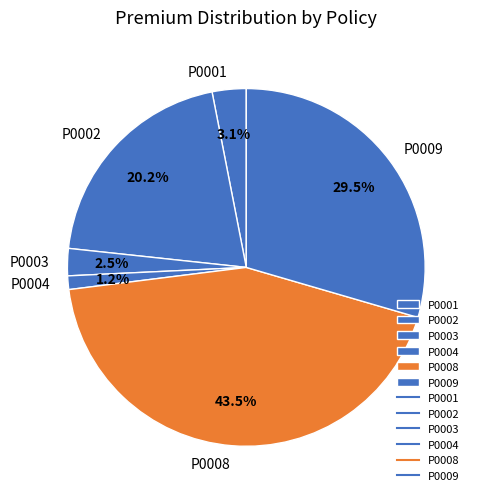

How many segments does this pie chart have?

6